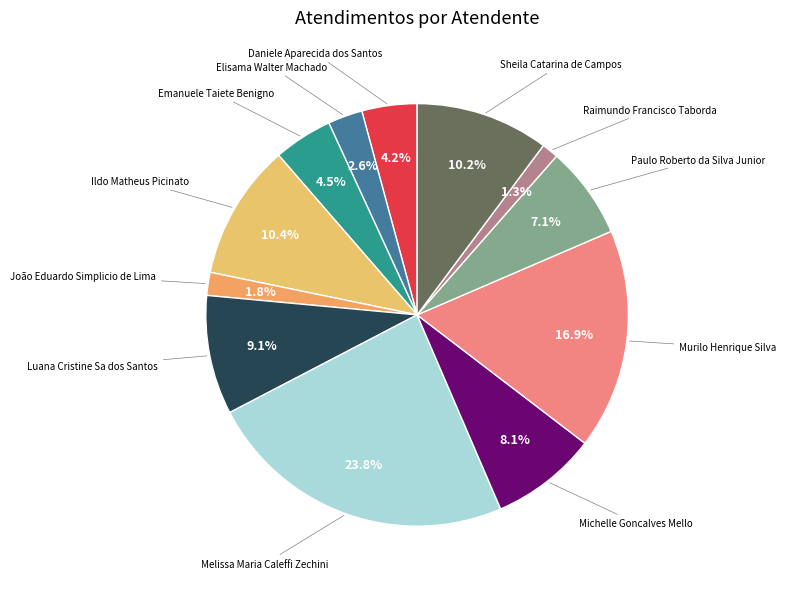

Does any single category account for the majority?

No